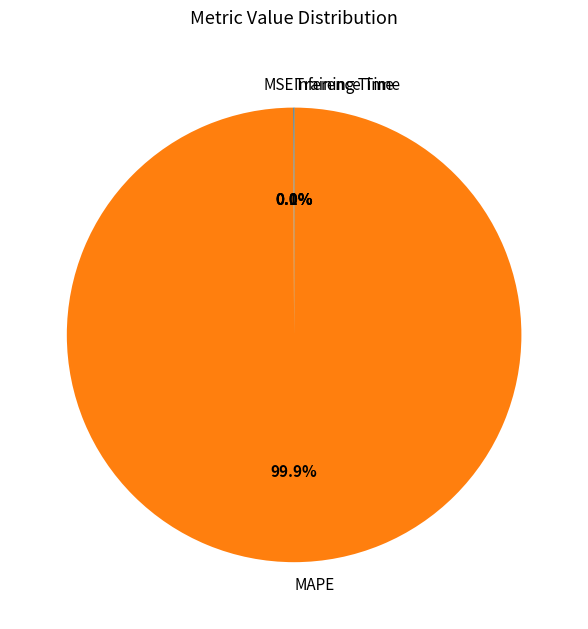

Which slice is the largest?

MAPE